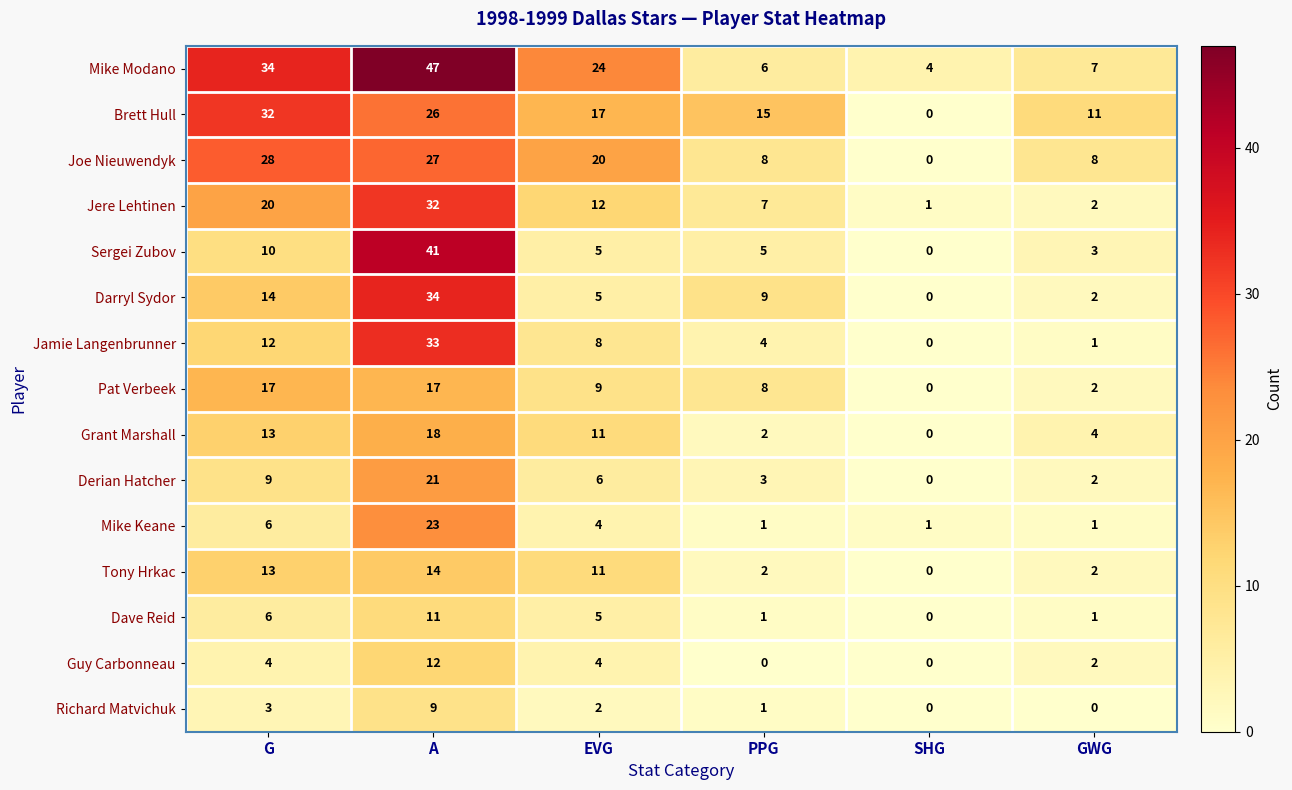

At which label does Mike Keane reach its peak?

A